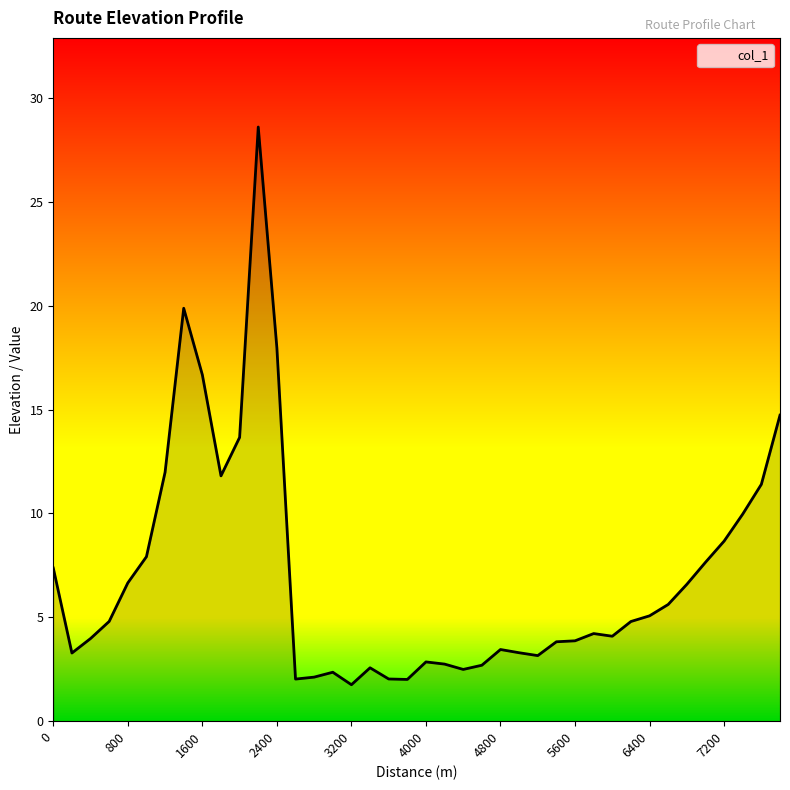

How many lines are shown in the chart?

1